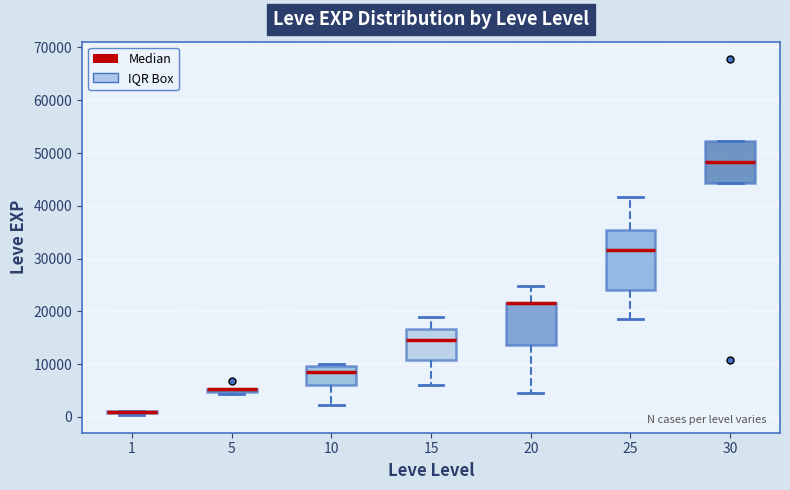

Which box is the tallest, from its lower edge to its upper edge?

25